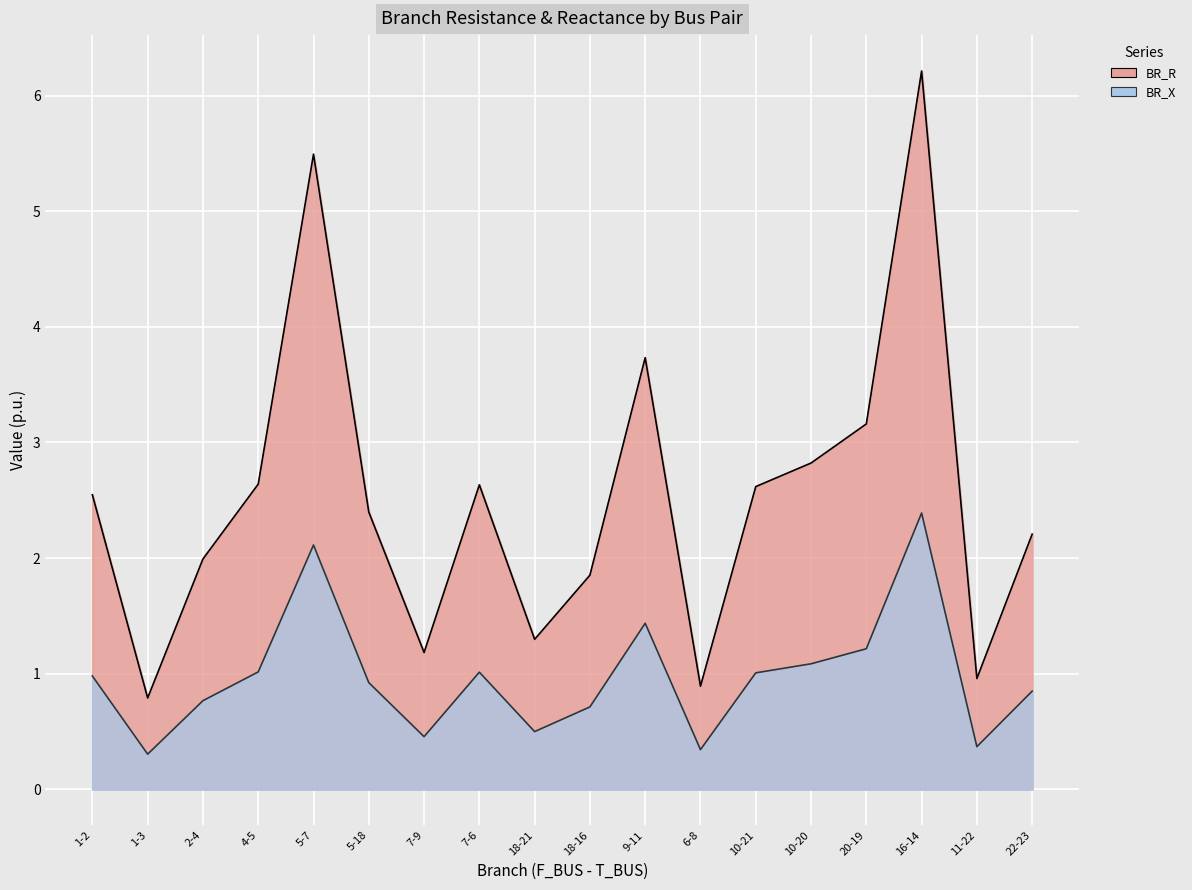

What is the highest value of the BR_R series?

6.2